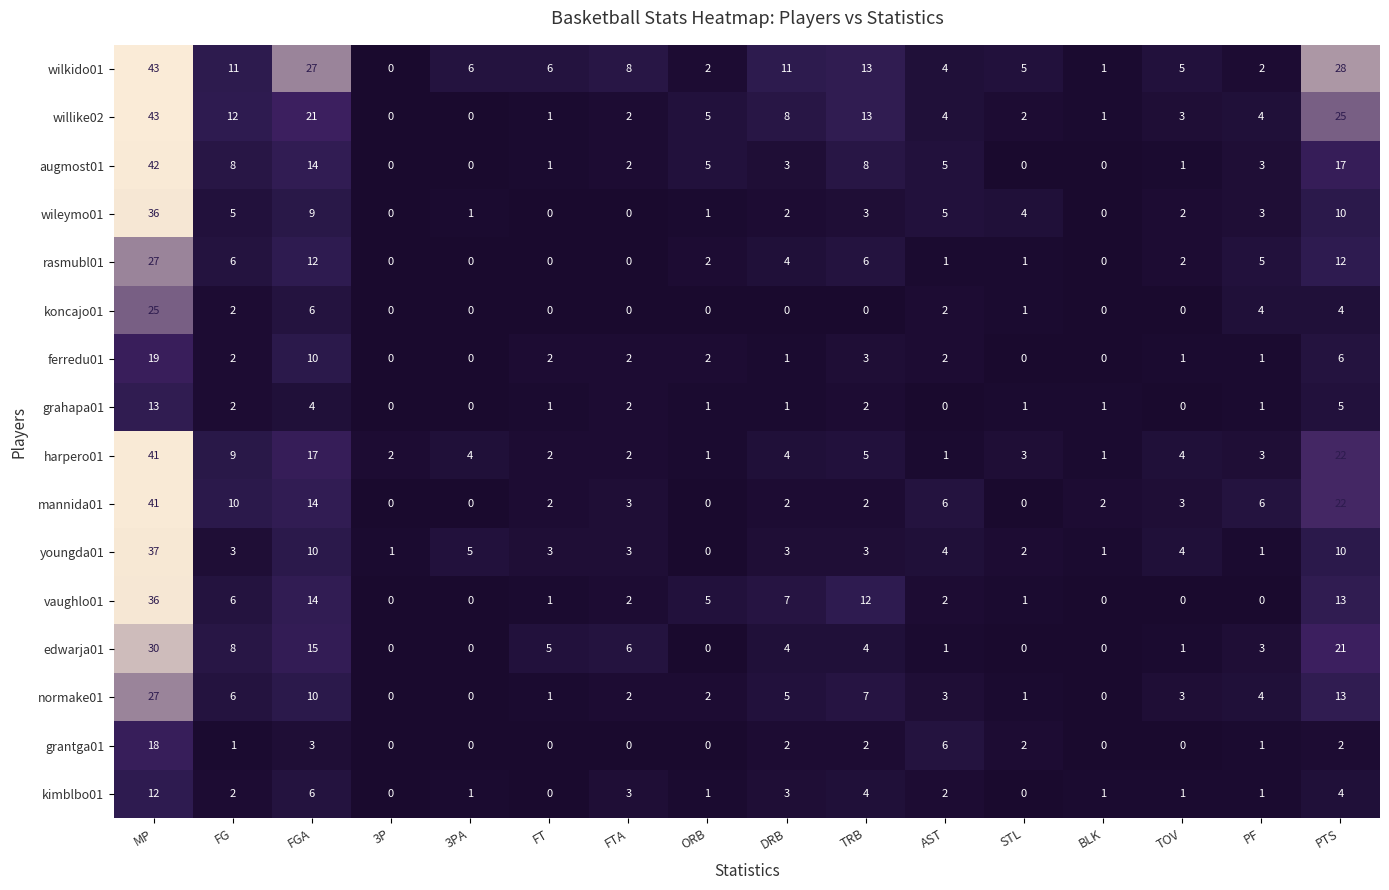

Count the number of data series in this chart.

16